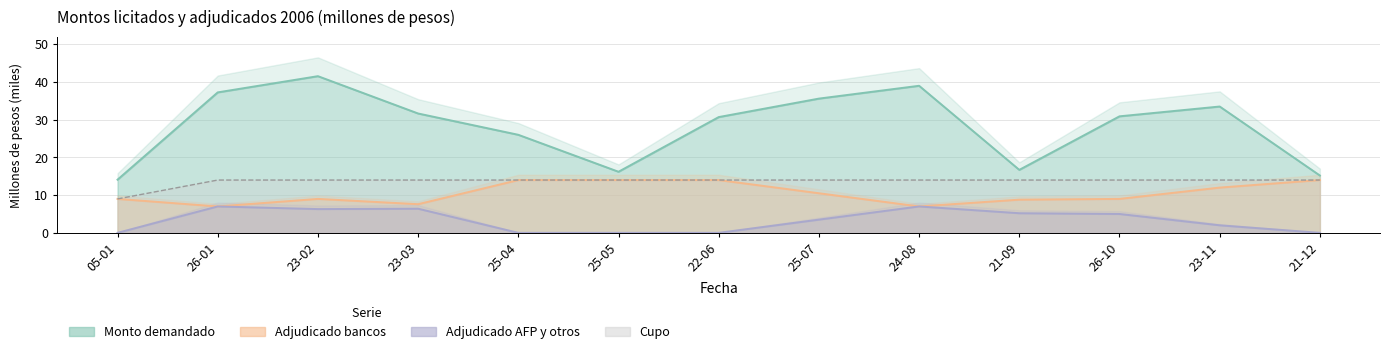

The value of Cupo at 23-03 is 7.5. True or false?

False